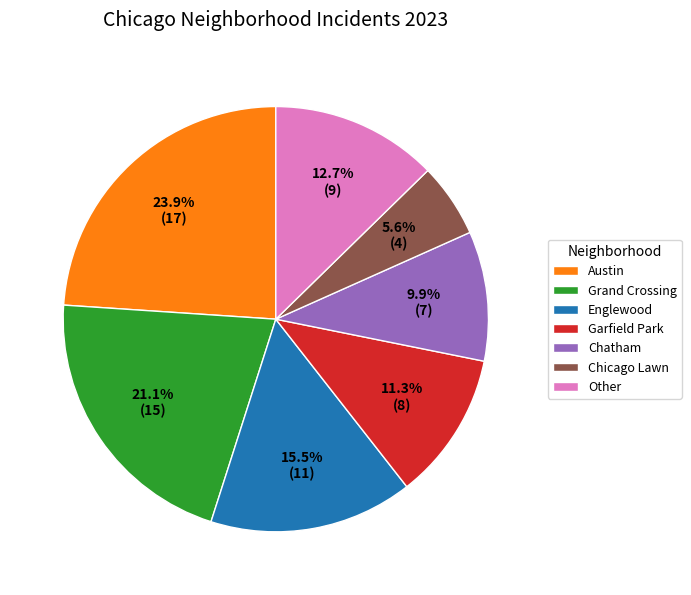

Count the number of slices in the pie.

7